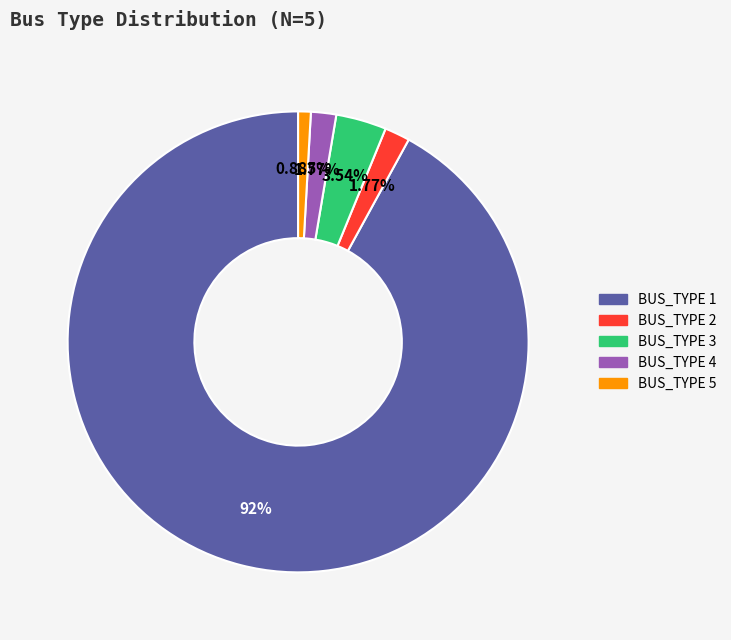

Which has a higher value, BUS_TYPE 4 or BUS_TYPE 1?

BUS_TYPE 1